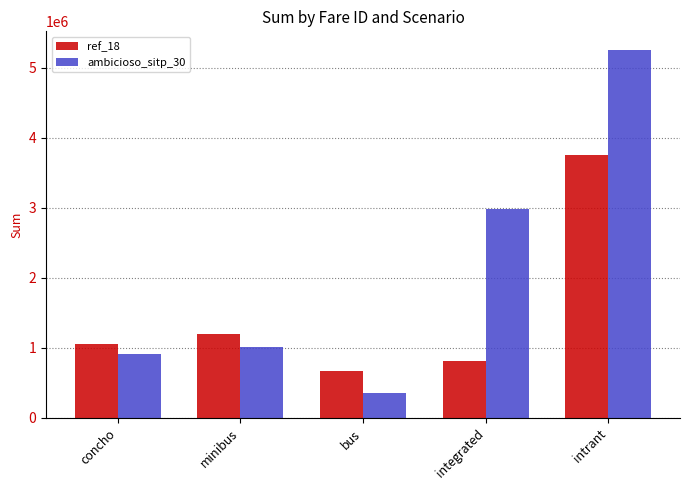

What is the sum of the ambicioso_sitp_30 values at bus and intrant?

5611889.3